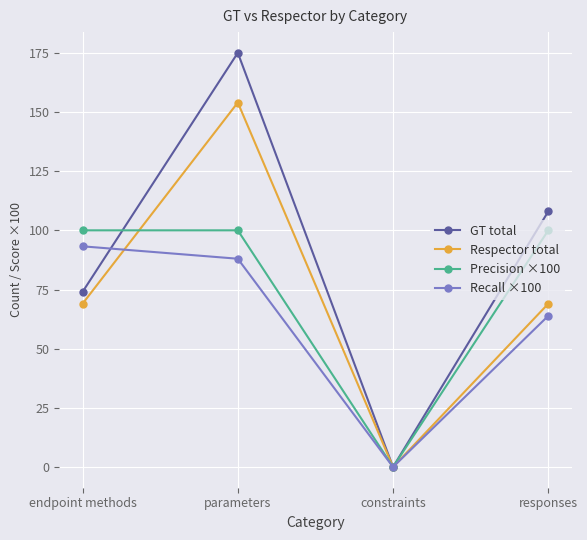

Where is the first local minimum for Precision ×100?

constraints